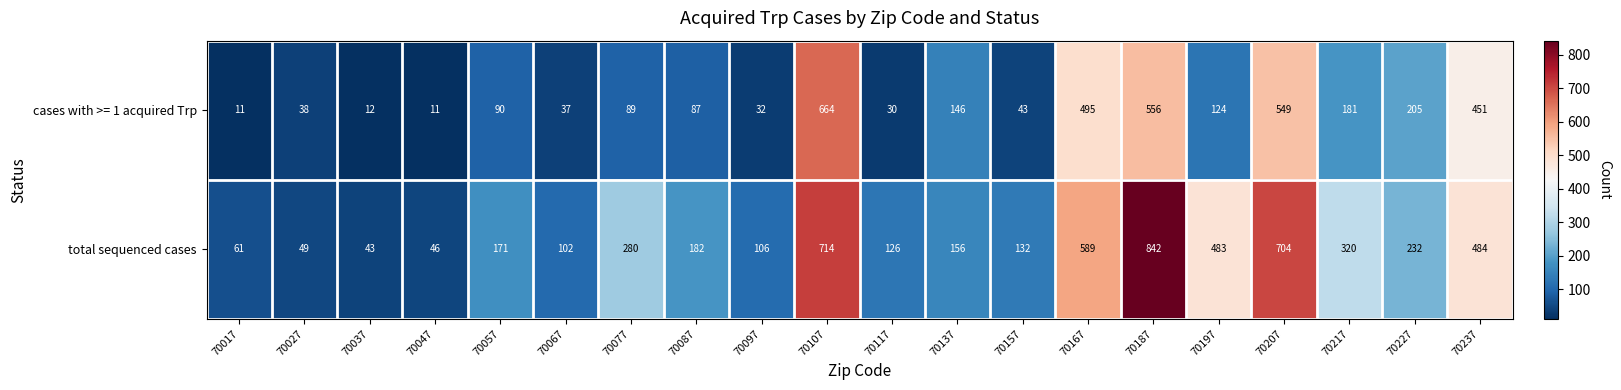

Which series changed the most between 70037 and 70227?

cases with >= 1 acquired Trp